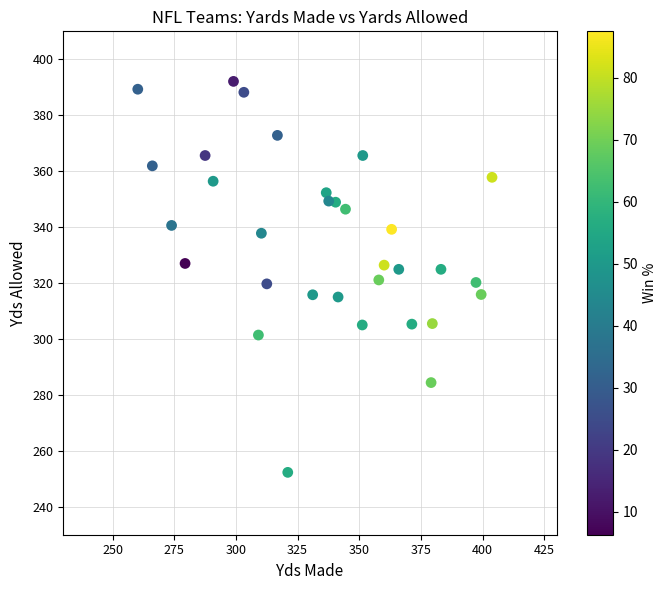

What is the range of X values (max minus min)?

143.6